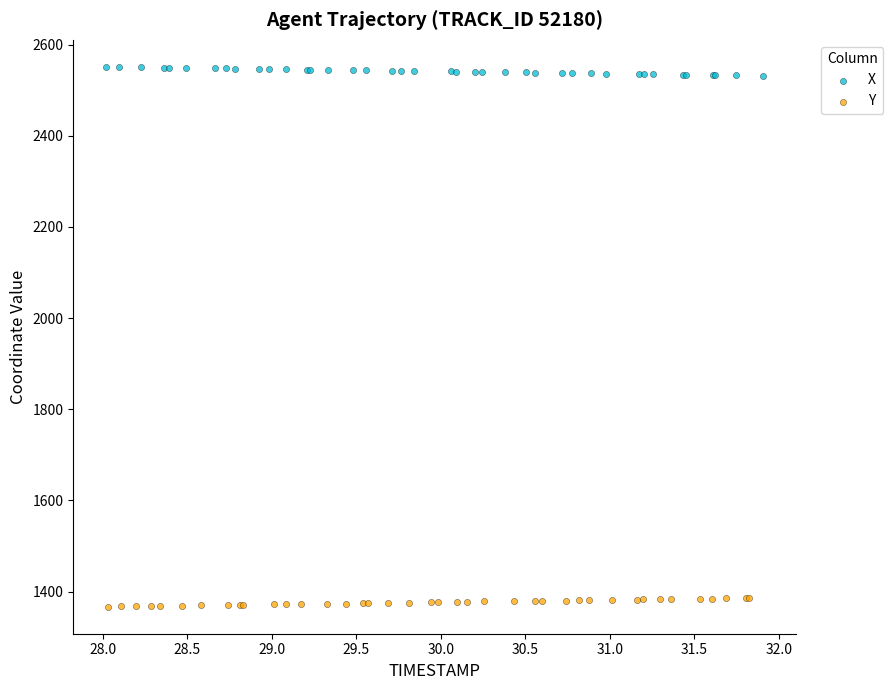

Which series contains the highest Y value?

X